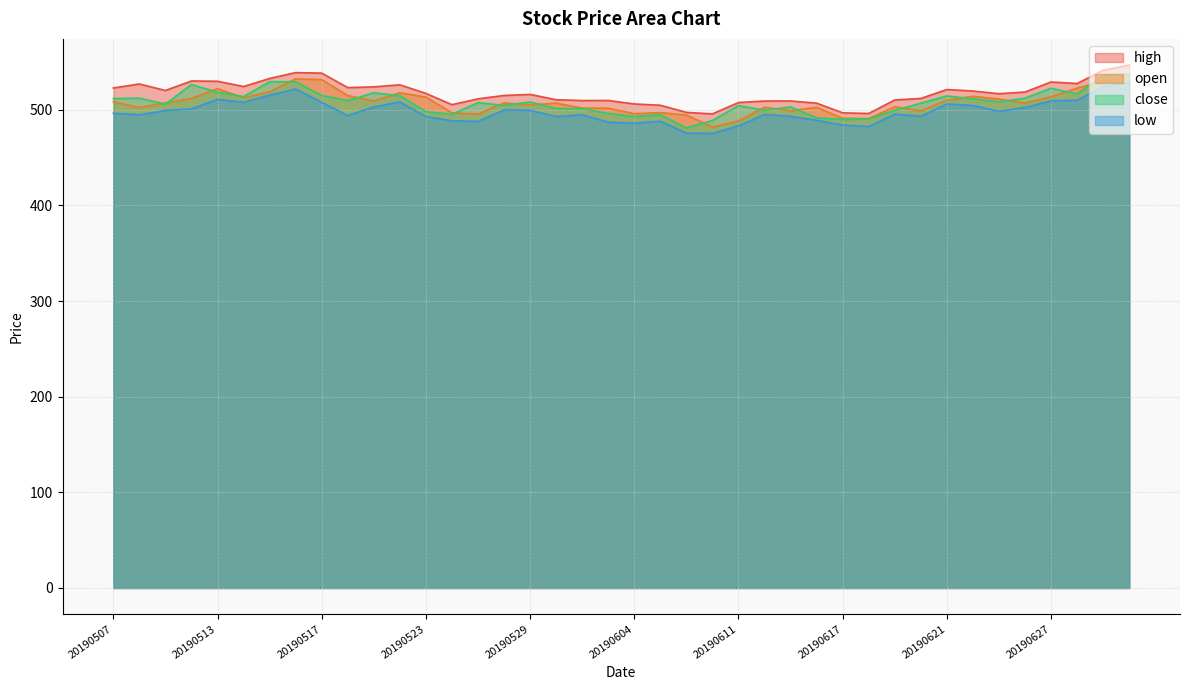

Between 20190510 and 20190614, which is larger?

20190510